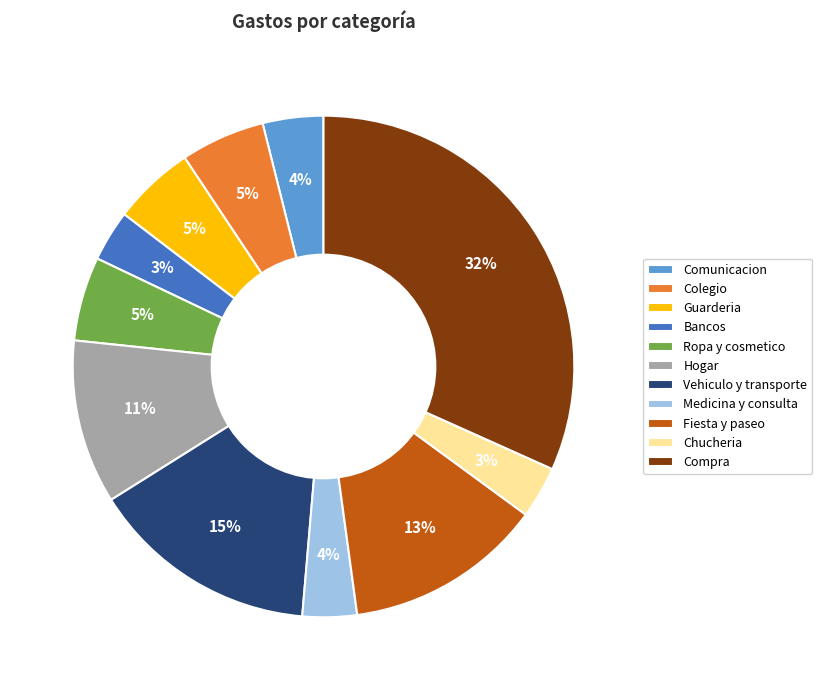

To the nearest percent, what is the average slice percentage?

9%